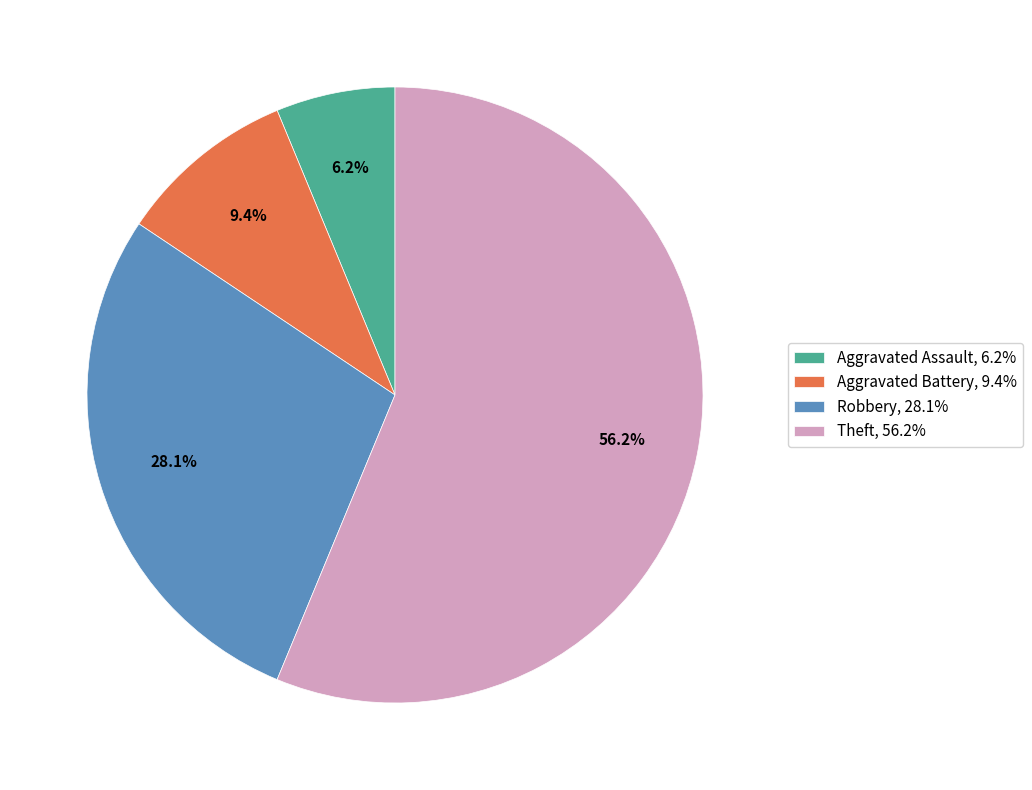

What is the largest slice in the pie chart?

Theft